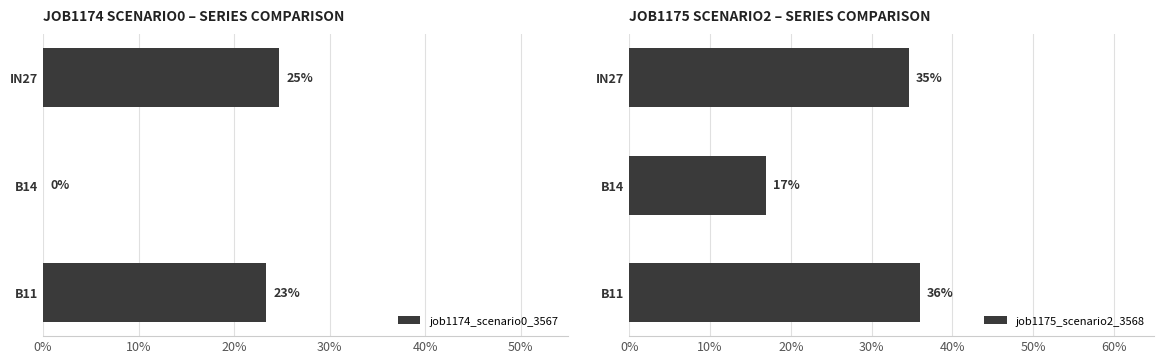

List the series in order of their peak value, lowest first.

job1174_scenario0_3567, job1175_scenario2_3568